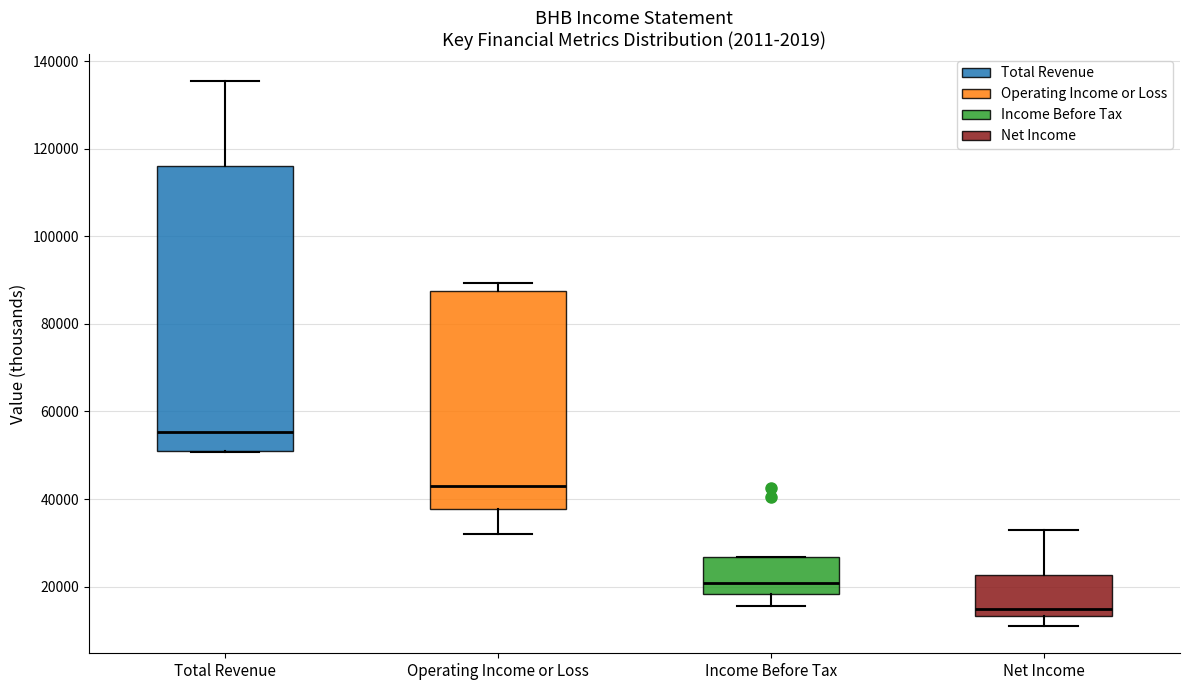

Where is the lower edge of the box for Income Before Tax on the y-axis? The values are not printed on the chart, so give them approximately, as read against the axis.

18000